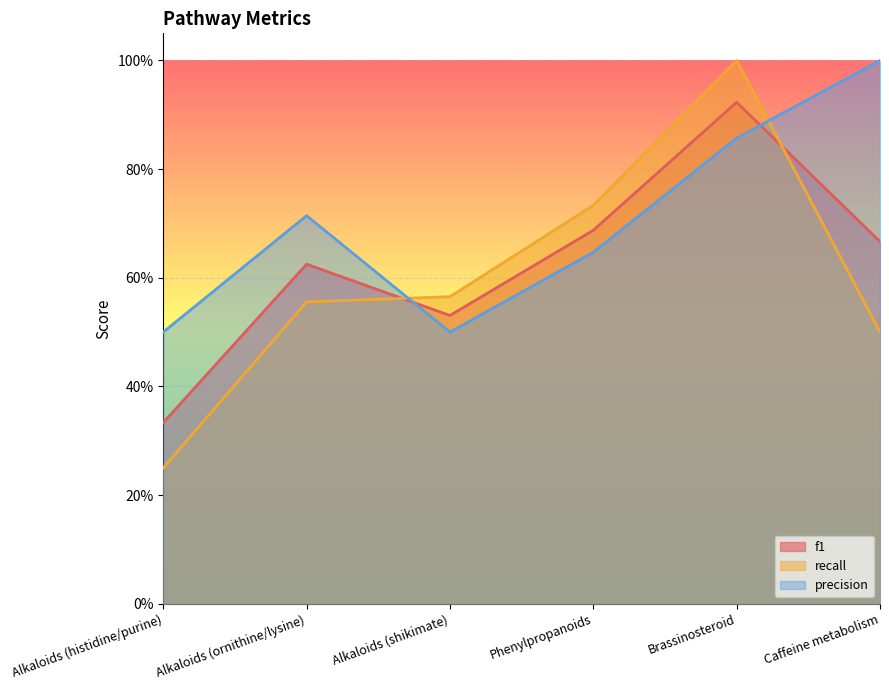

True or false: precision has more than 2 points higher than both neighbors.

False